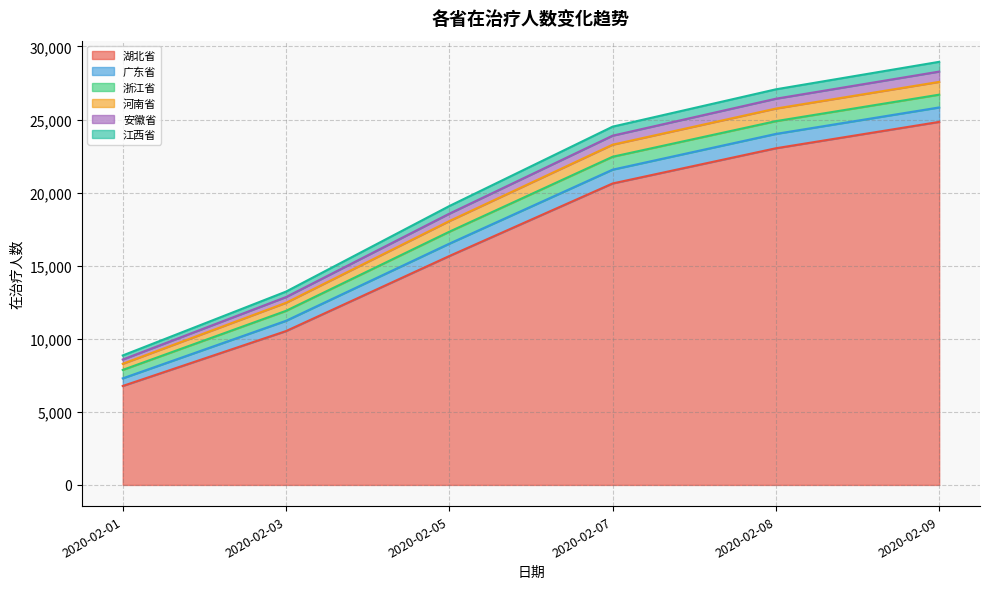

The value of 湖北省 at 2020-02-09 is 24840. True or false?

True